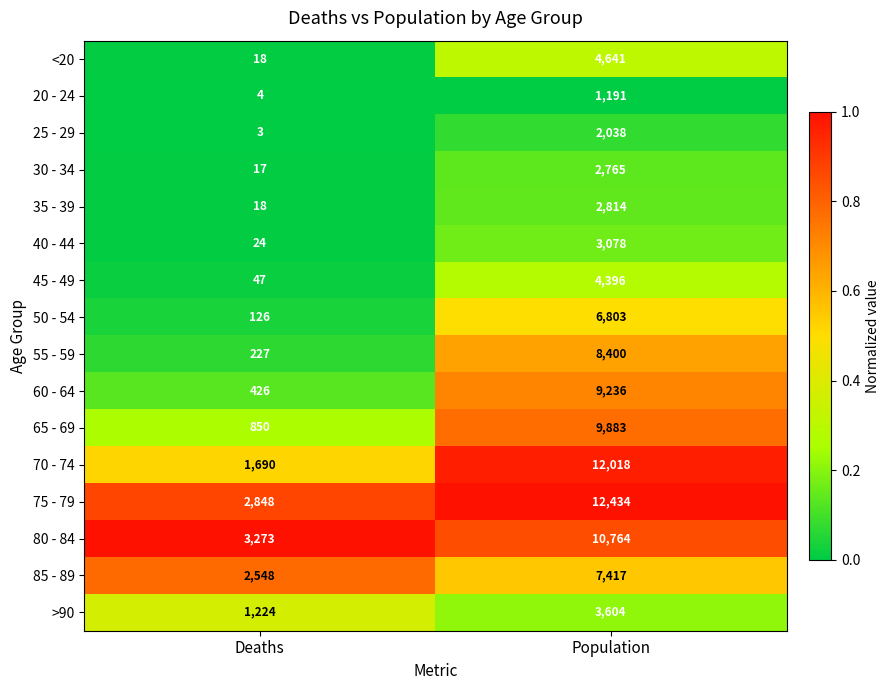

The 65 - 69 series shows 4589 at Population. True or false?

False